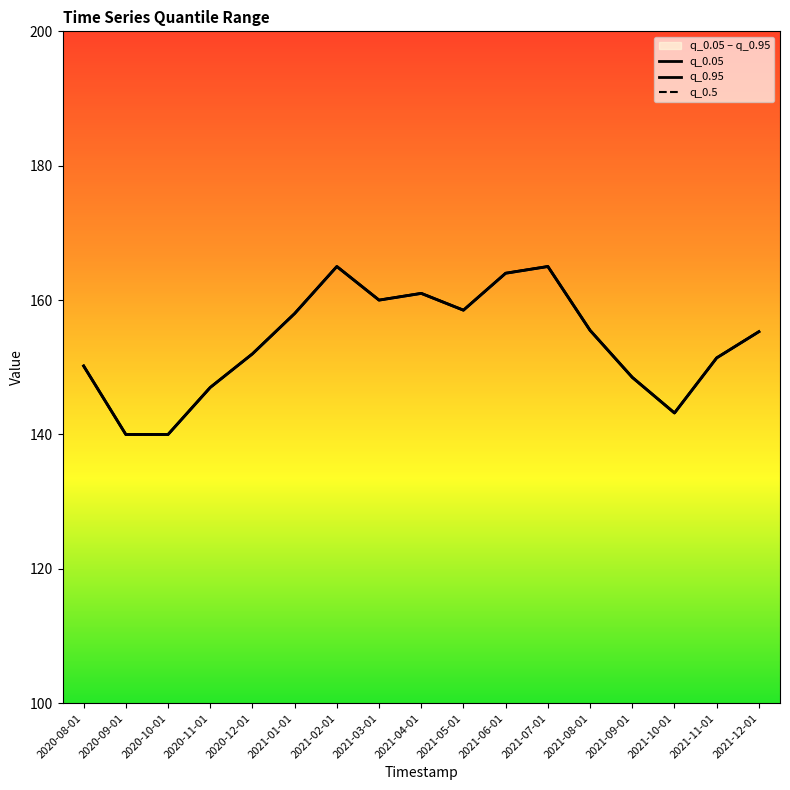

What is the value of the q_0.5 point at the 17th from the left?

155.3